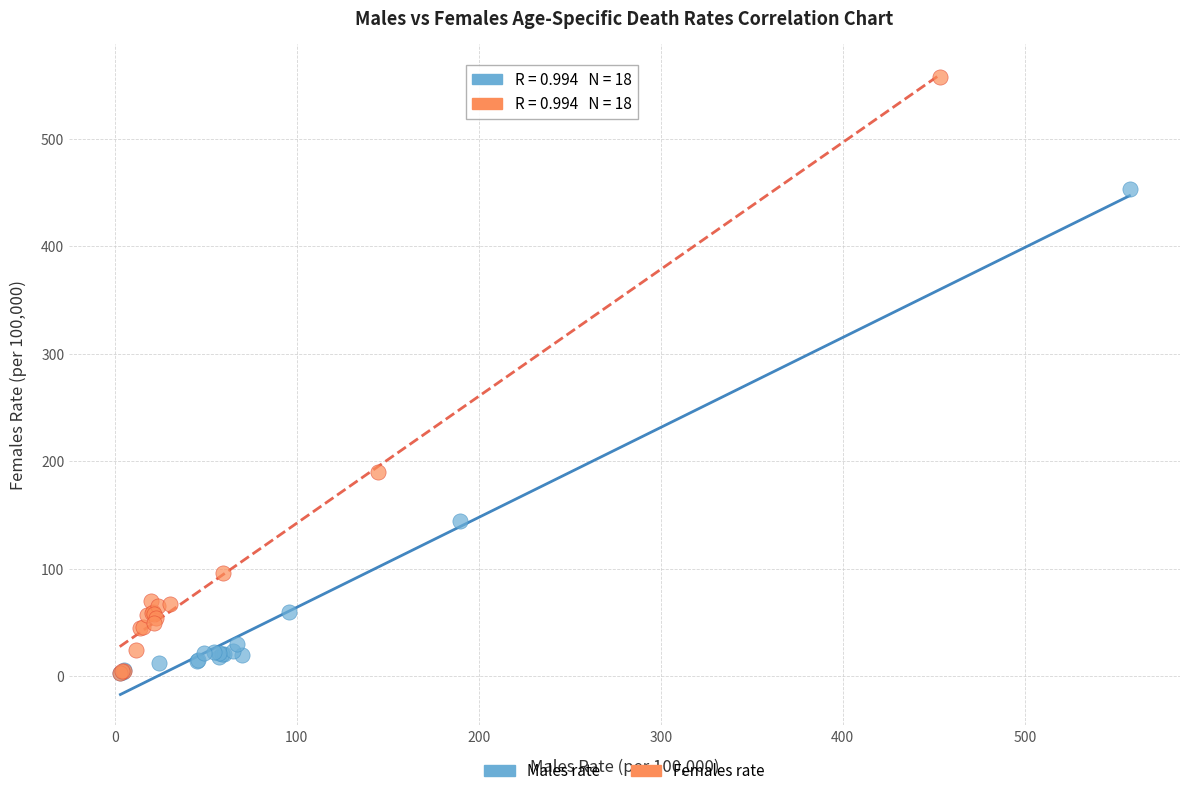

Which series has the widest spread of Y values?

Females rate